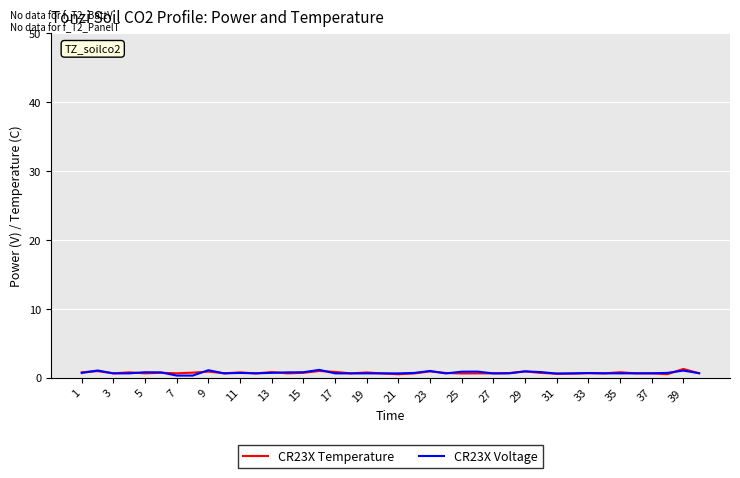

What is the greatest value displayed?

1.3